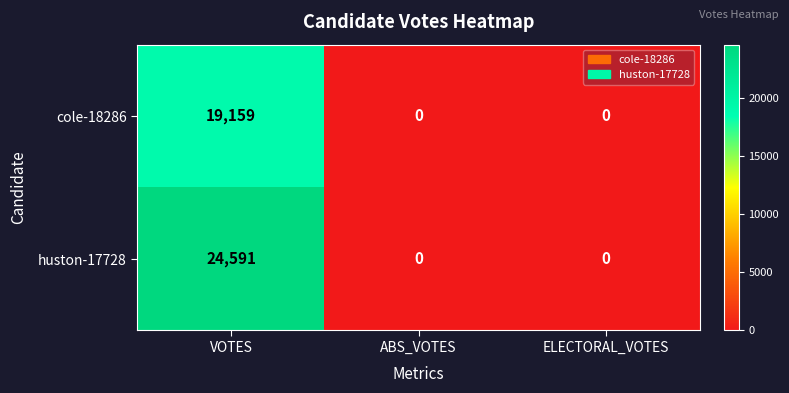

What is the maximum value for huston-17728?

24591